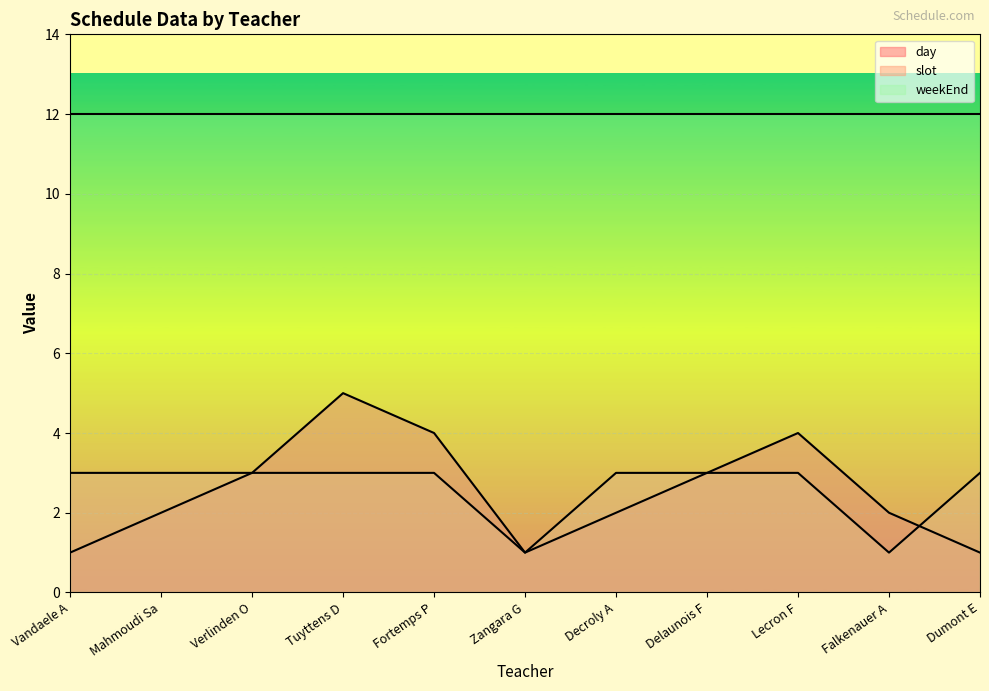

How many data points does each series have?

11